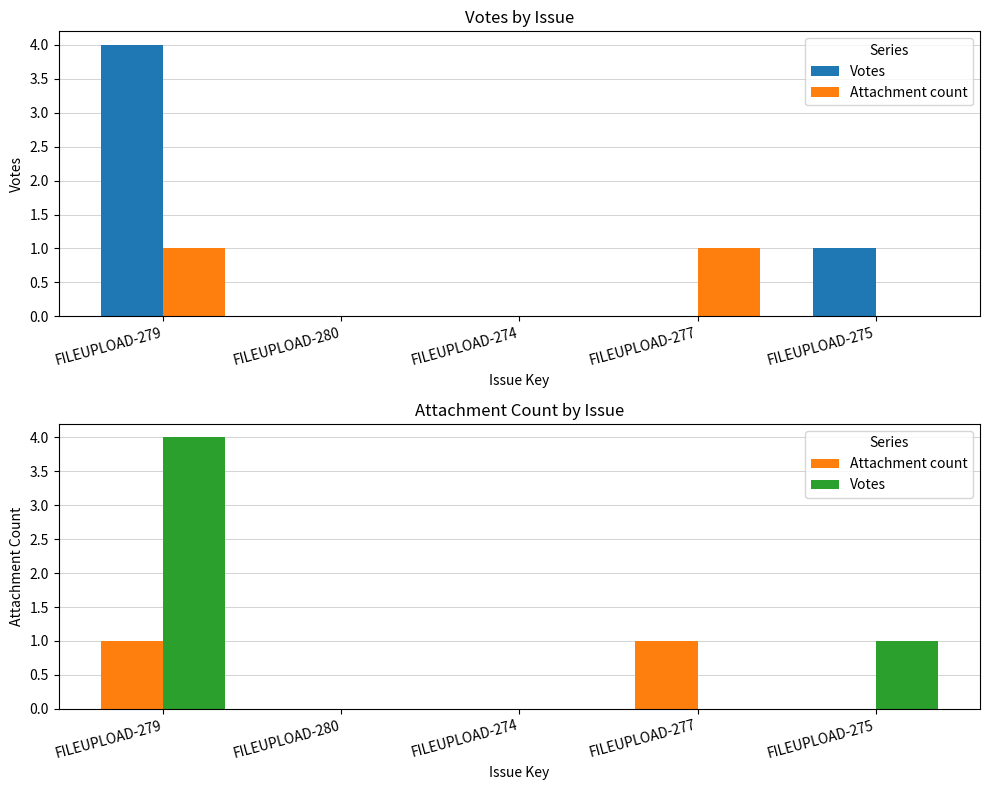

What is the label of the 3rd bar from the right?

FILEUPLOAD-274